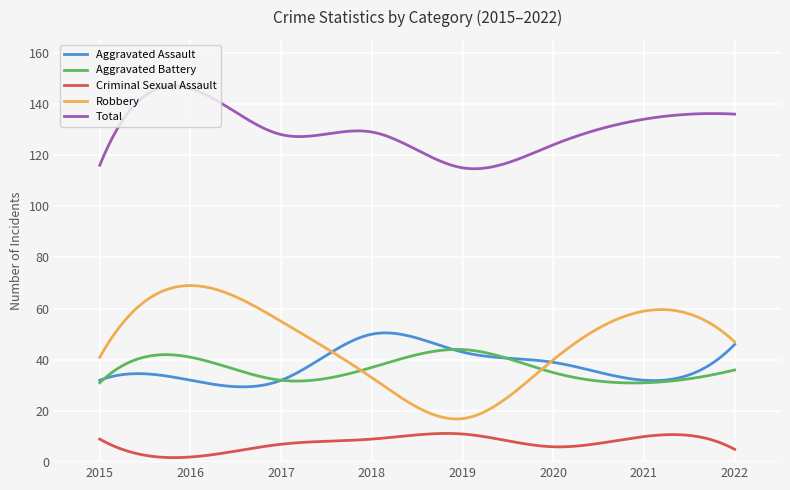

Which series has the largest total across all categories?

Total